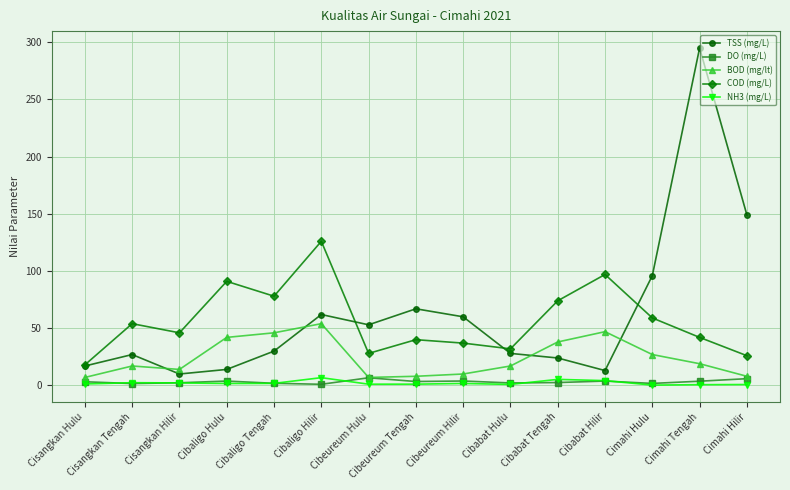

True or false: DO (mg/L) and COD (mg/L) cross at least once.

False